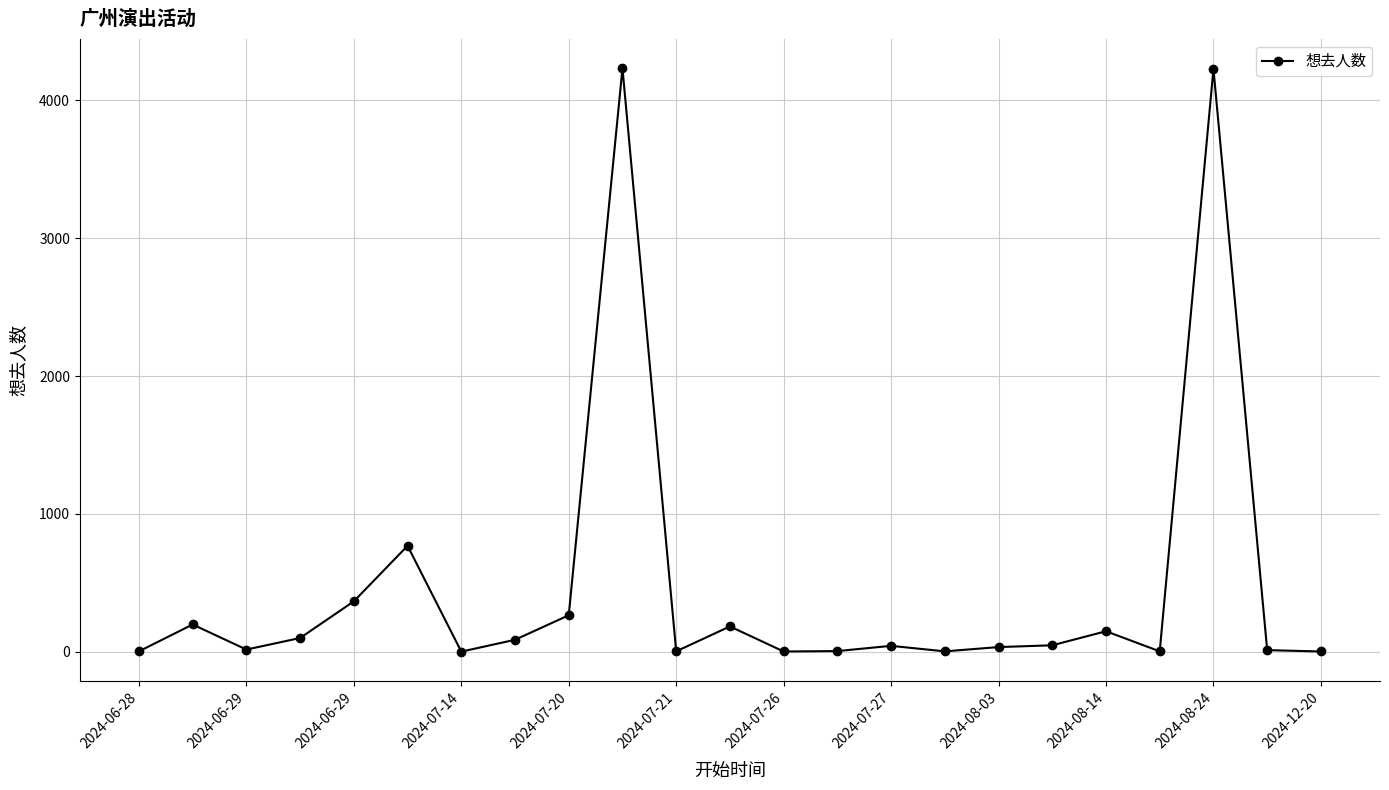

What is the maximum value shown in the chart?

4233